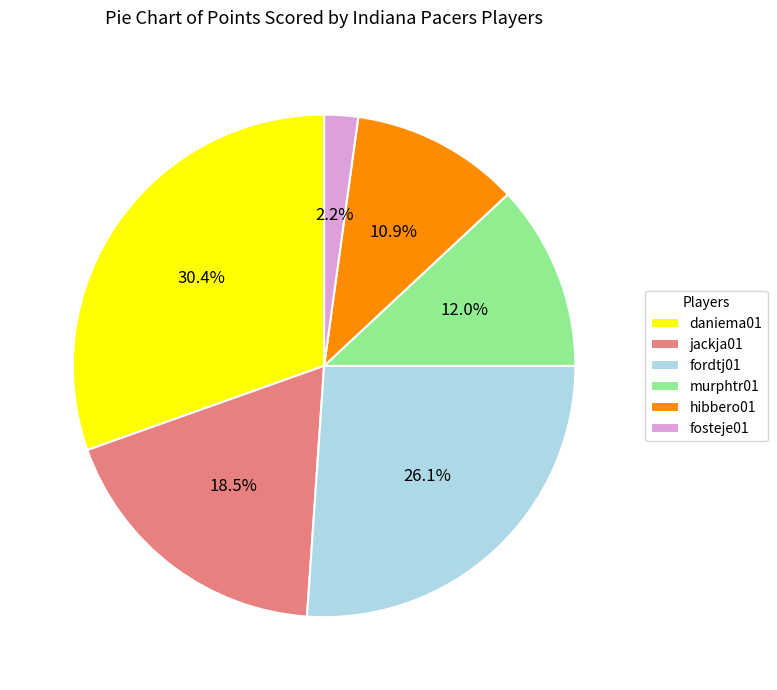

Is it true that fordtj01 is 26% of the pie?

True